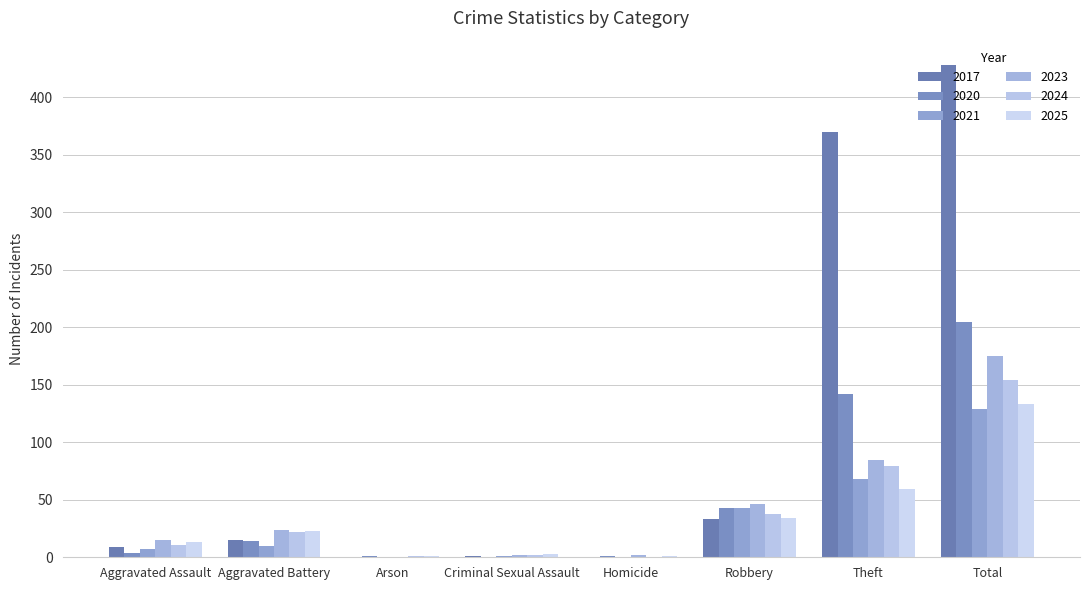

How many categories are shown in the chart?

8